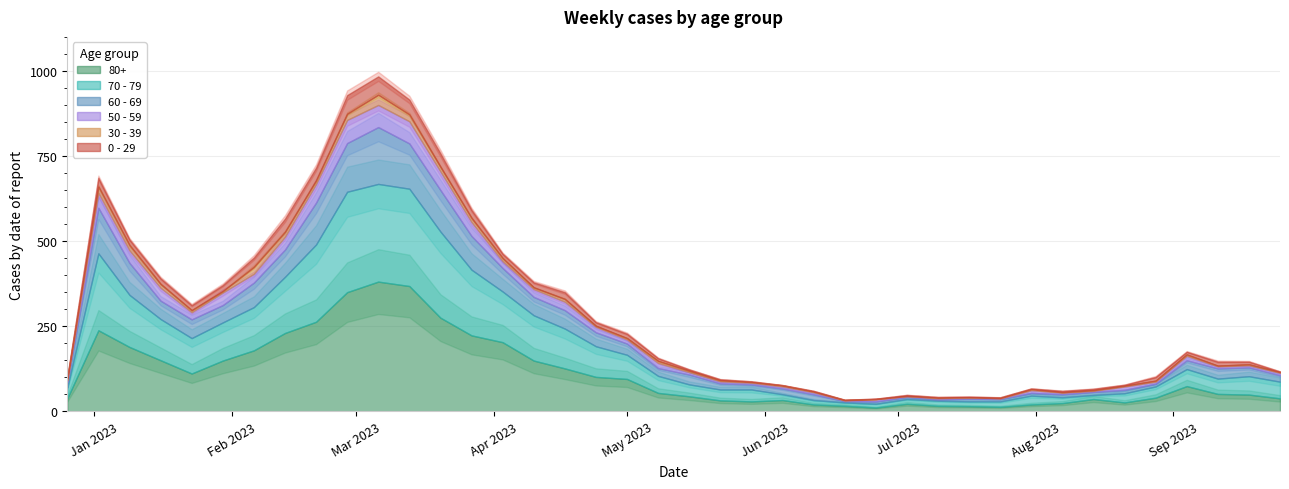

Rank the categories by 60 - 69 value from lowest to highest.

2023-06-19, 2023-07-10, 2023-07-03, 2023-06-26, 2023-07-24, 2023-07-17, 2023-07-31, 2023-08-28, 2023-08-07, 2023-08-14, 2023-08-21, 2023-05-29, 2022-12-26, 2023-06-05, 2023-06-12, 2023-05-22, 2023-09-25, 2023-05-08, 2023-09-04, 2023-09-18, 2023-05-15, 2023-09-11, 2023-05-01, 2023-04-24, 2023-01-30, 2023-01-16, 2023-04-10, 2023-04-17, 2023-01-23, 2023-04-03, 2023-02-06, 2023-02-13, 2023-01-09, 2023-03-27, 2023-03-20, 2023-02-20, 2023-03-13, 2023-01-02, 2023-02-27, 2023-03-06